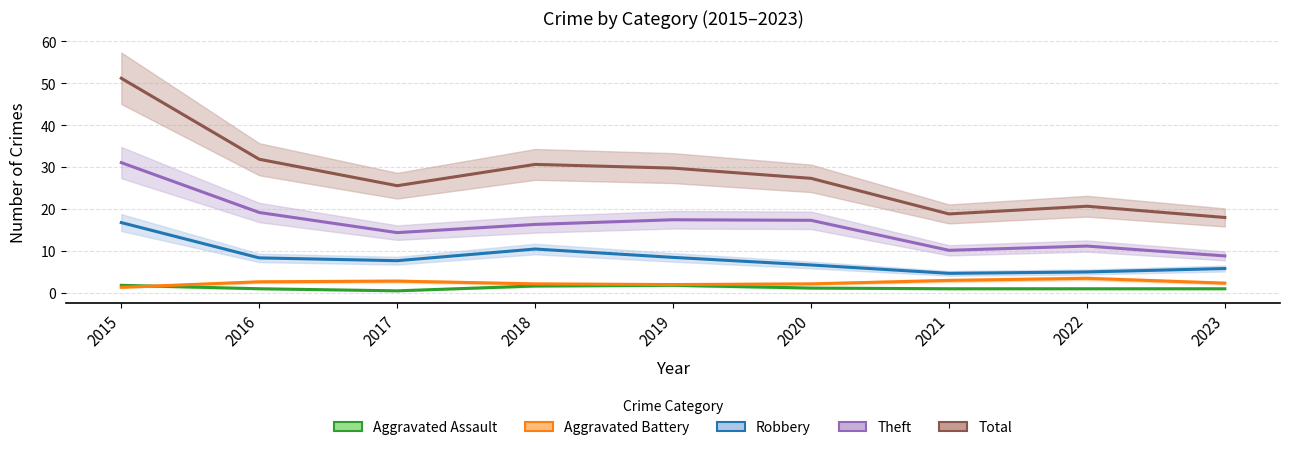

At how many categories does at least one series exceed 16?

9